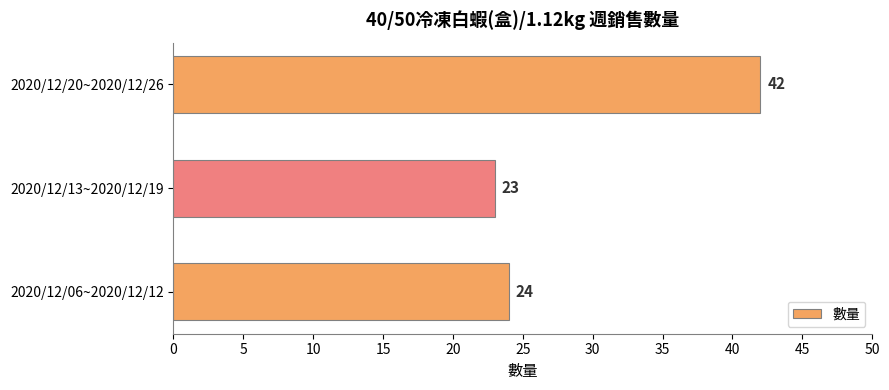

Rank the categories by value from highest to lowest.

2020/12/20~2020/12/26, 2020/12/06~2020/12/12, 2020/12/13~2020/12/19